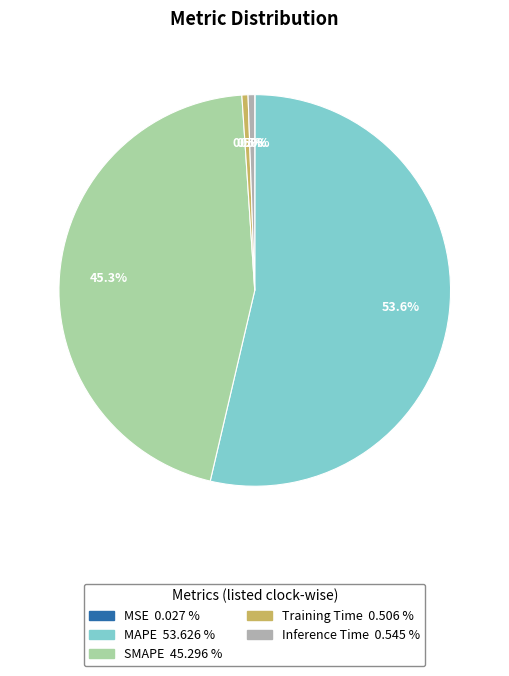

What percentage is NOT represented by SMAPE?

54.7%